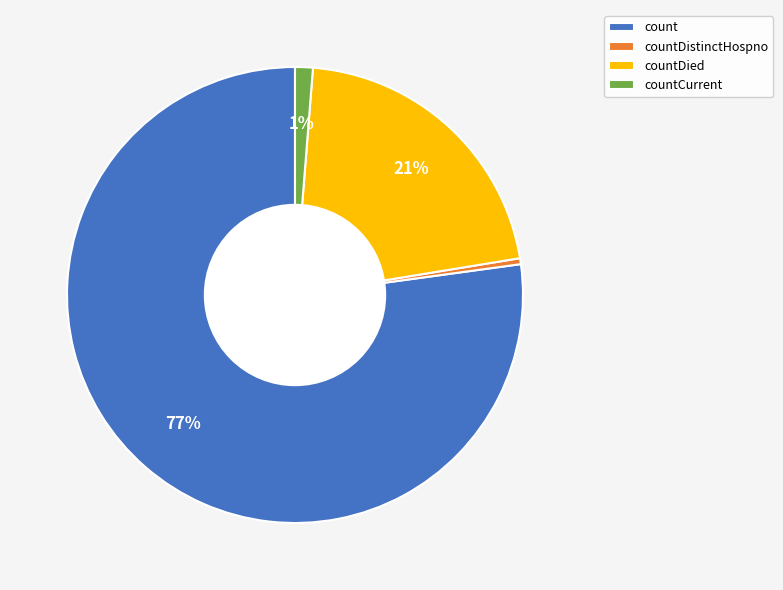

To the nearest percent, what is the combined percentage of countDistinctHospno and count?

78%